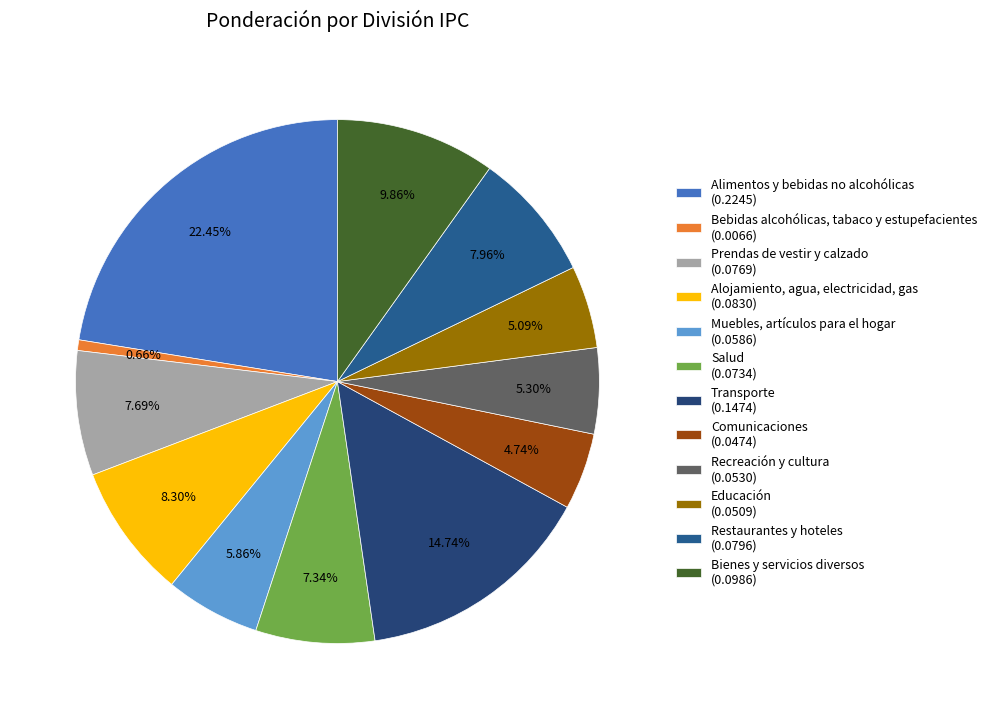

Is Alimentos y bebidas no alcohólicas the majority of the pie?

No